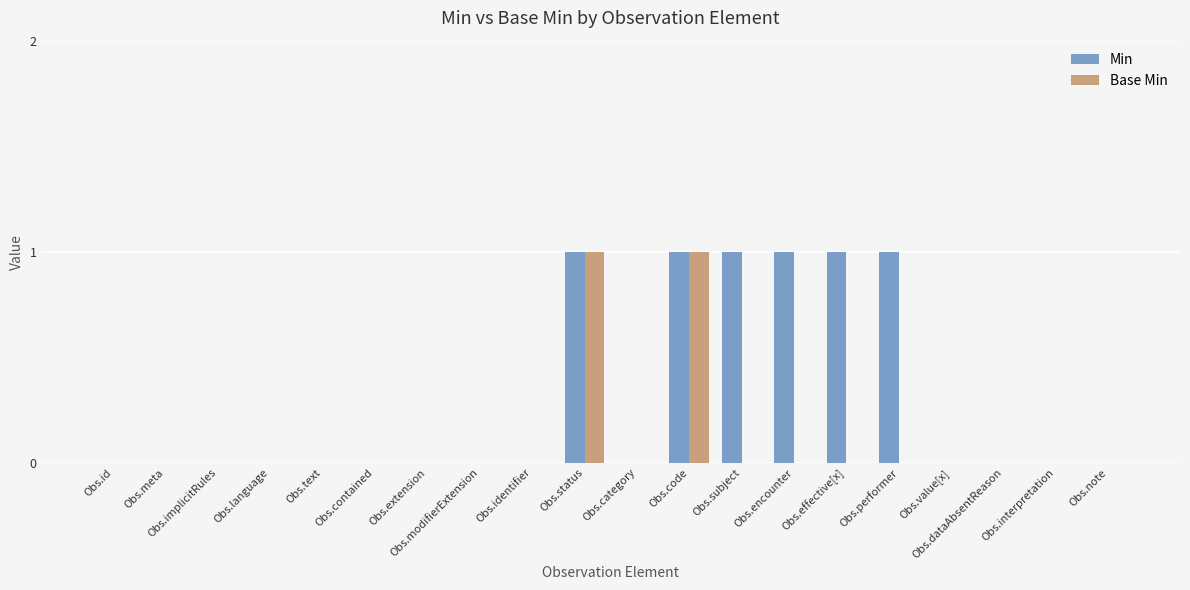

How many groups of bars are there?

20